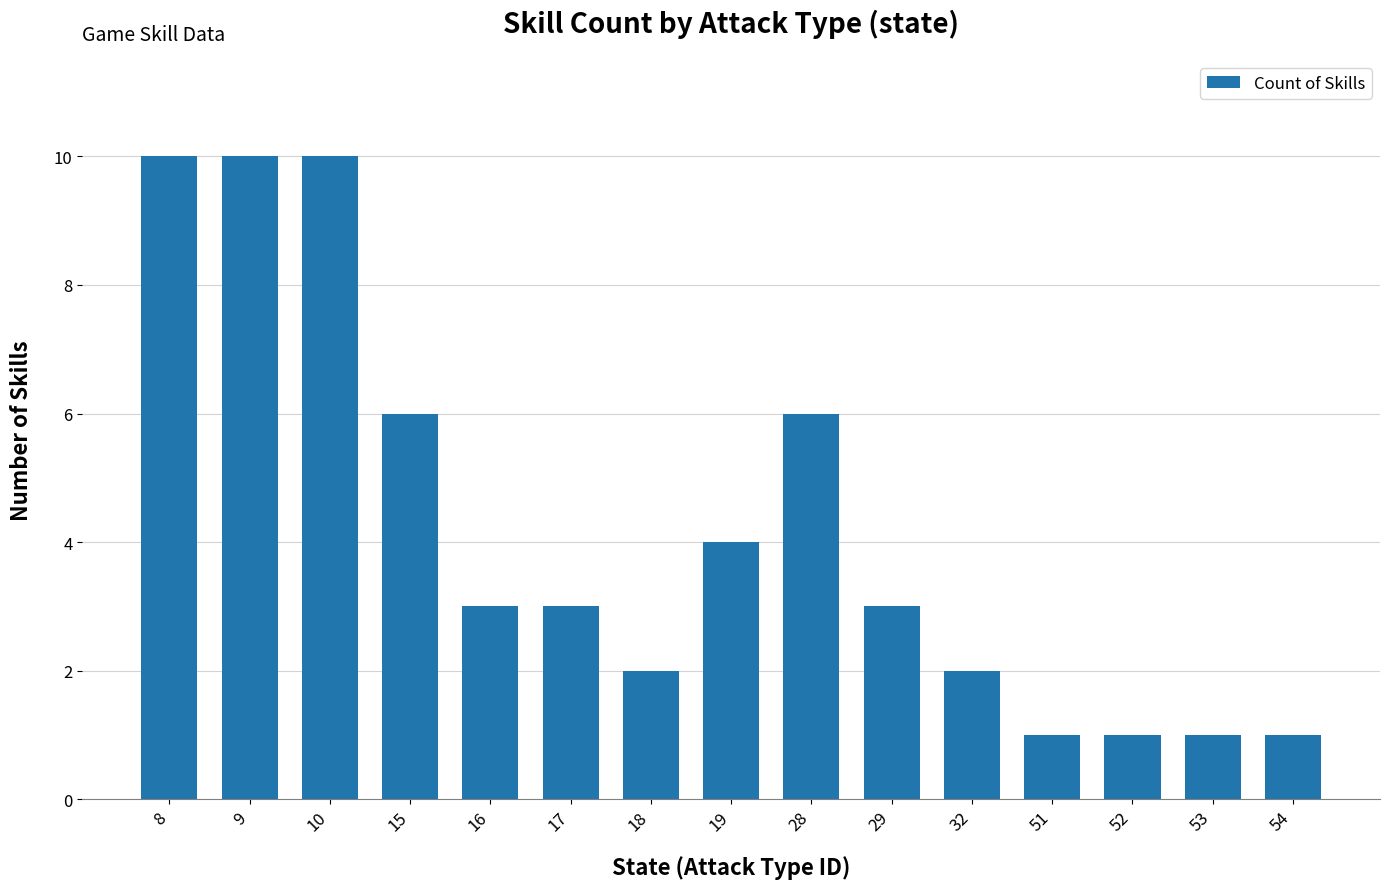

What is the smallest value displayed?

1